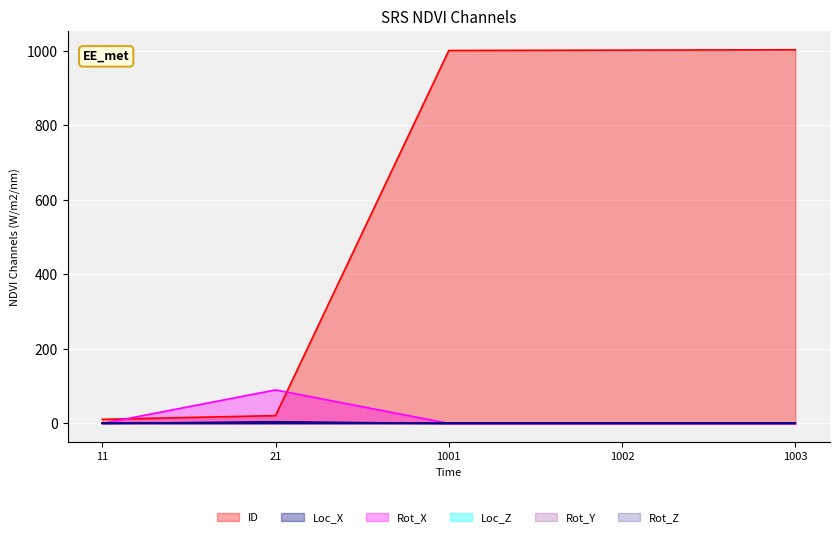

Which category has the lowest value across all series?

11